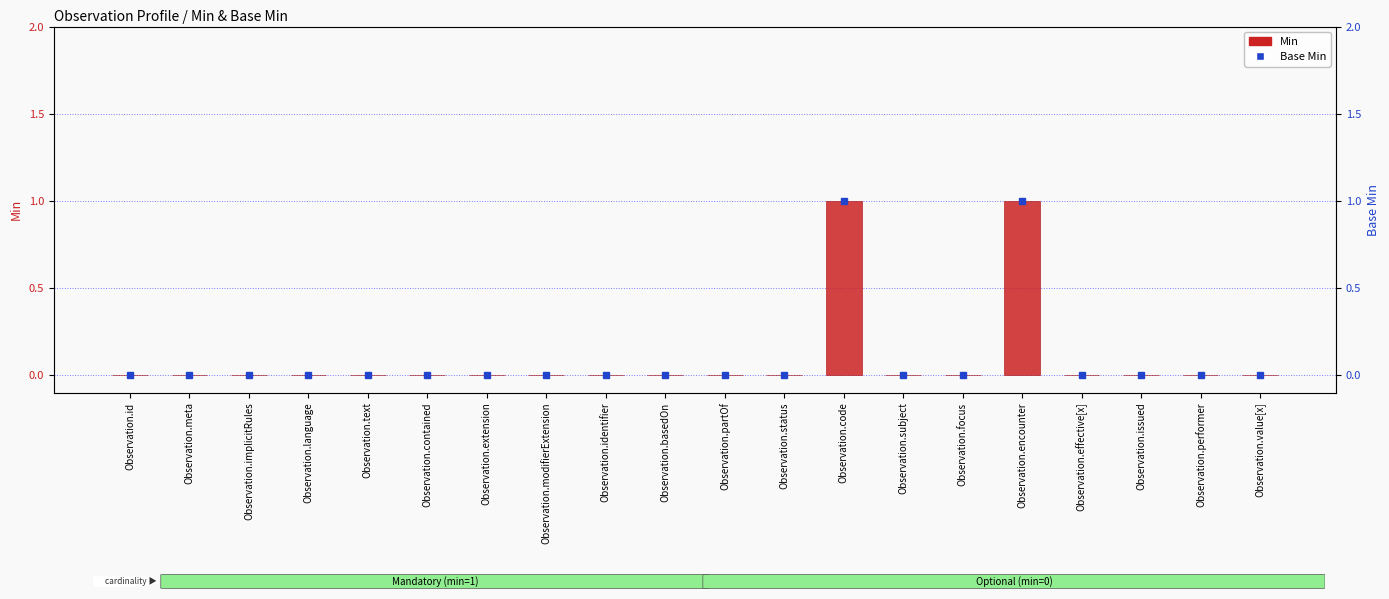

Which label corresponds to the largest value in the chart?

Observation.code